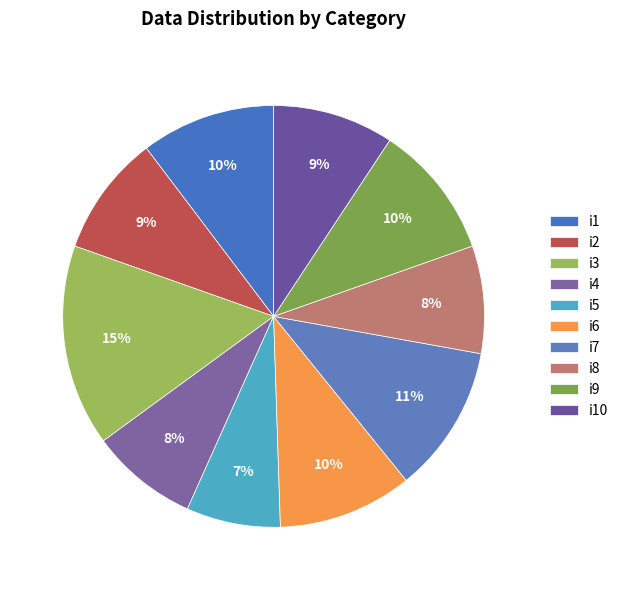

Between i3 and i8, which is larger?

i3